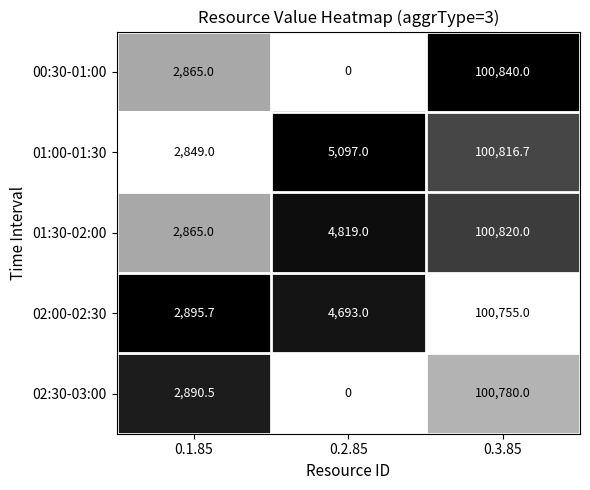

What is the maximum value shown in the chart?

100840.0